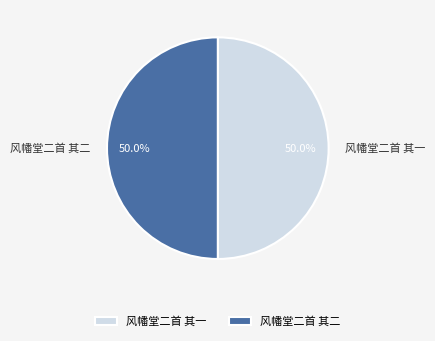

What portion of the pie excludes 风幡堂二首 其一?

50.0%